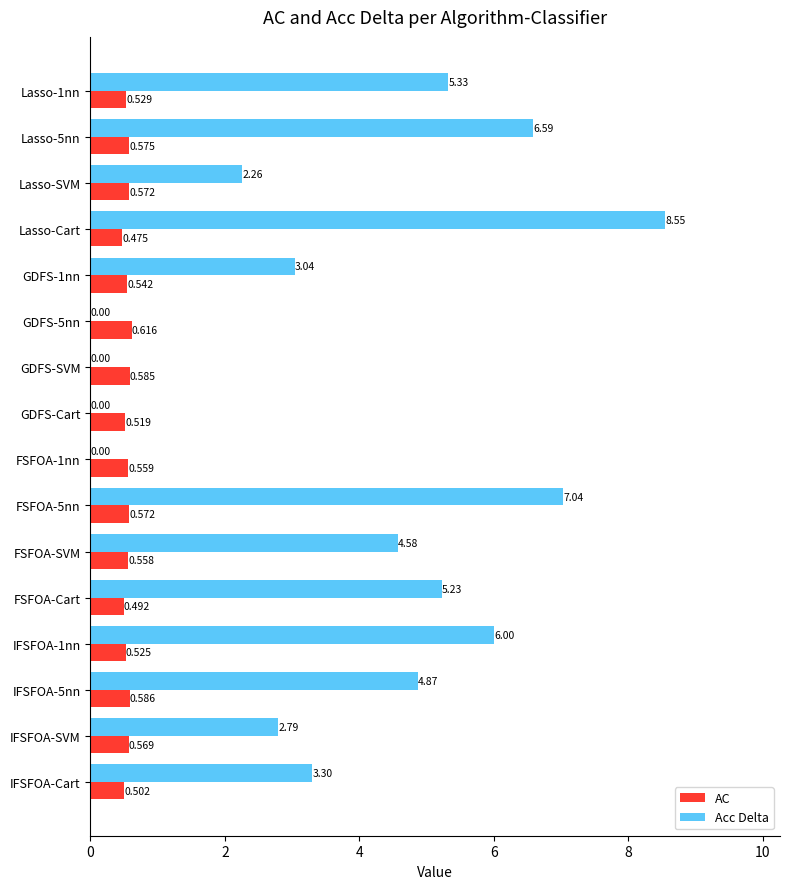

Which series has the largest total across all categories?

Acc Delta